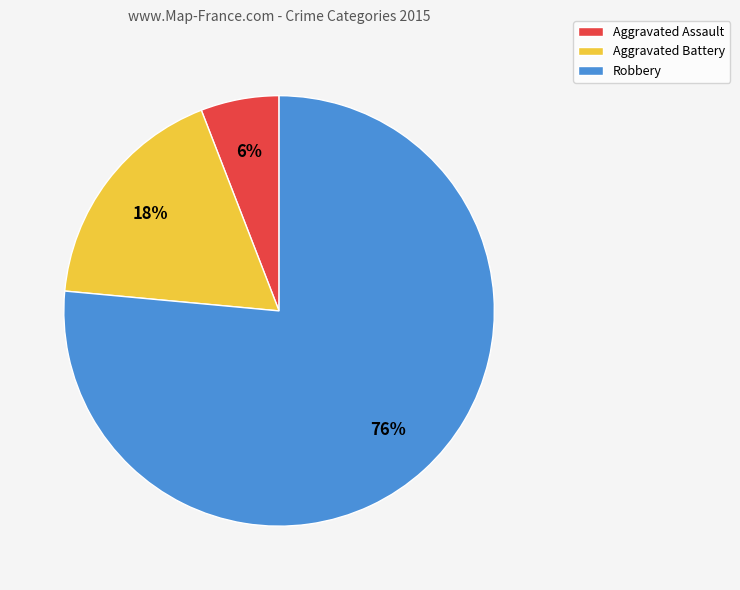

Combined, do Aggravated Assault and Robbery account for over 50%?

Yes